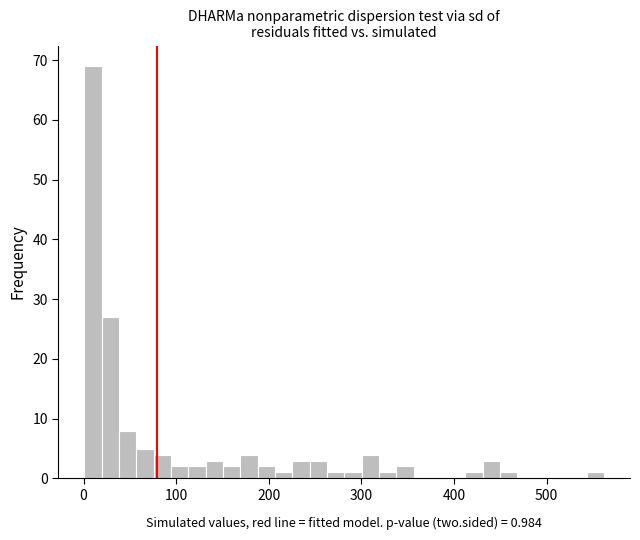

Around what value on the x-axis is the tallest bar? Give the approximate position of its centre, as read against the axis.

10